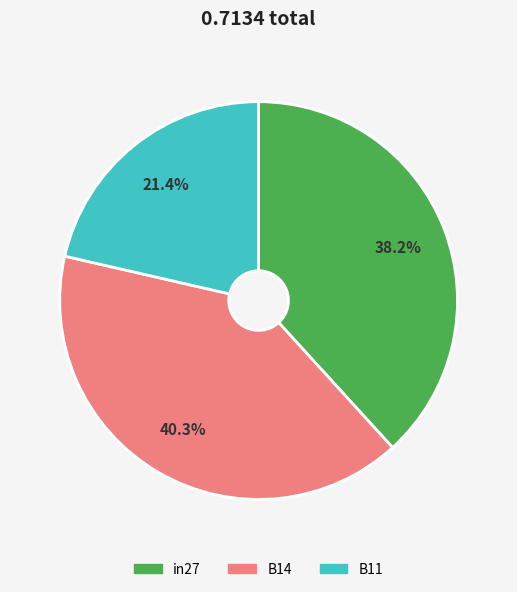

Count the number of slices in the pie.

3